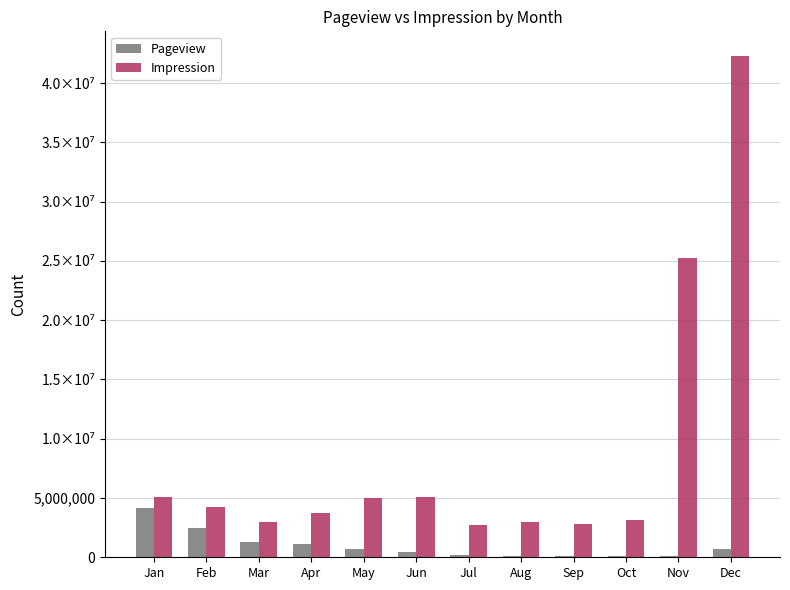

Does the chart contain stacked bars?

No